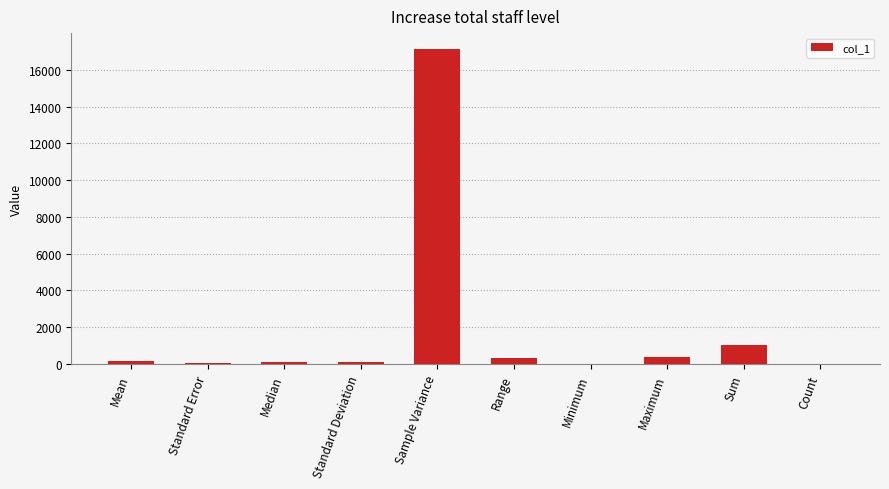

Which has a higher value, Sum or Median?

Sum